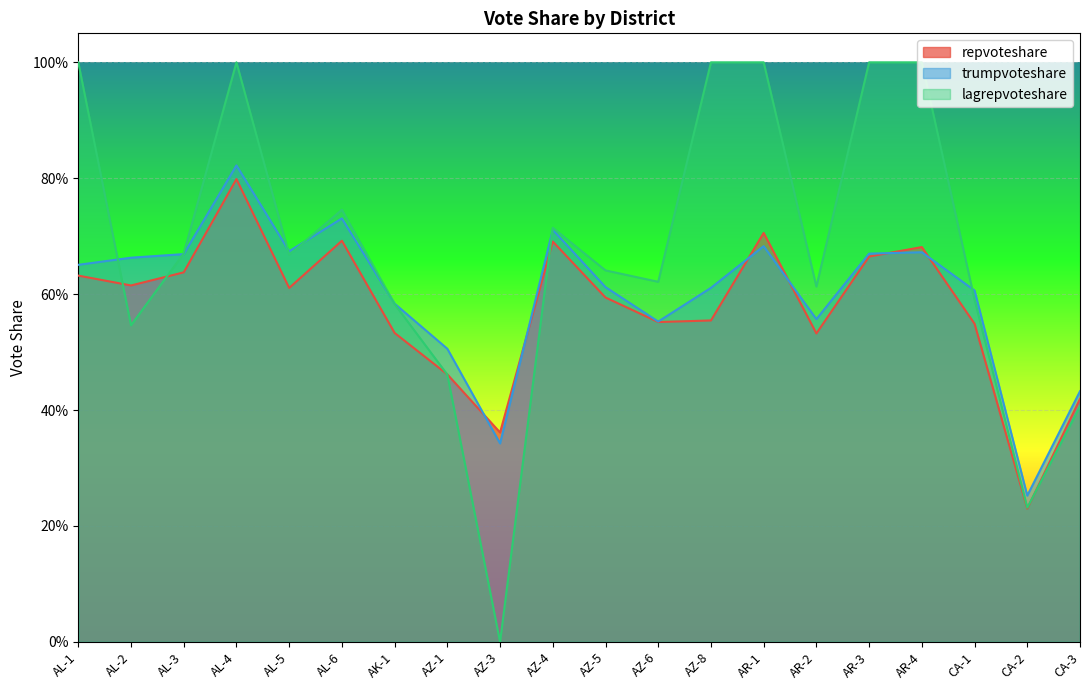

How many categories are shown in the chart?

20